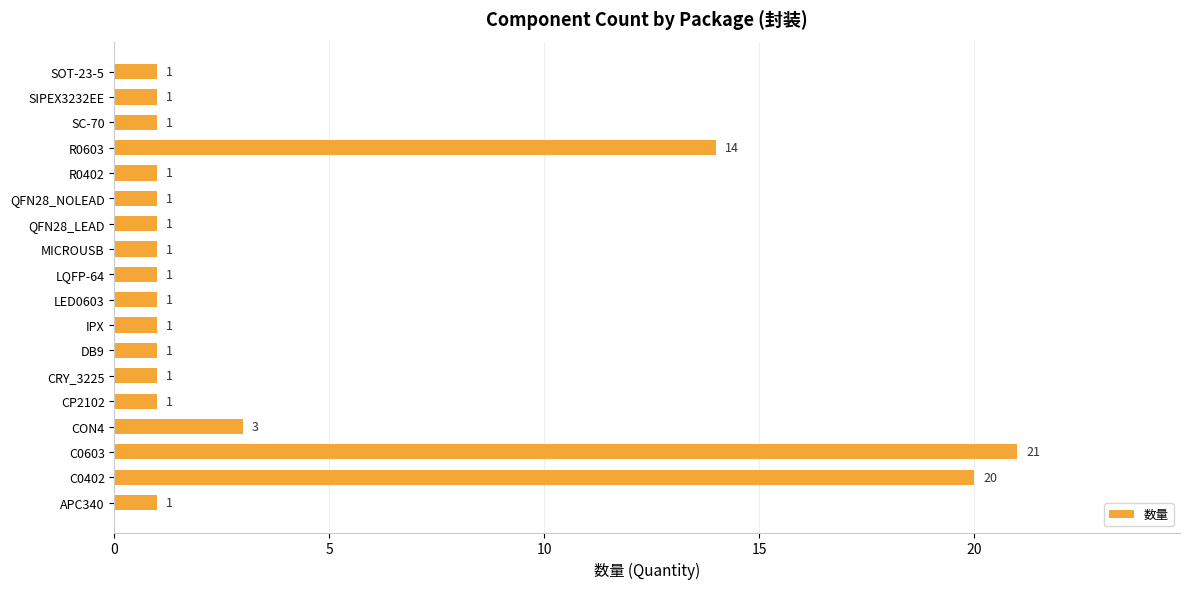

At which label is the value closest to 11?

R0603